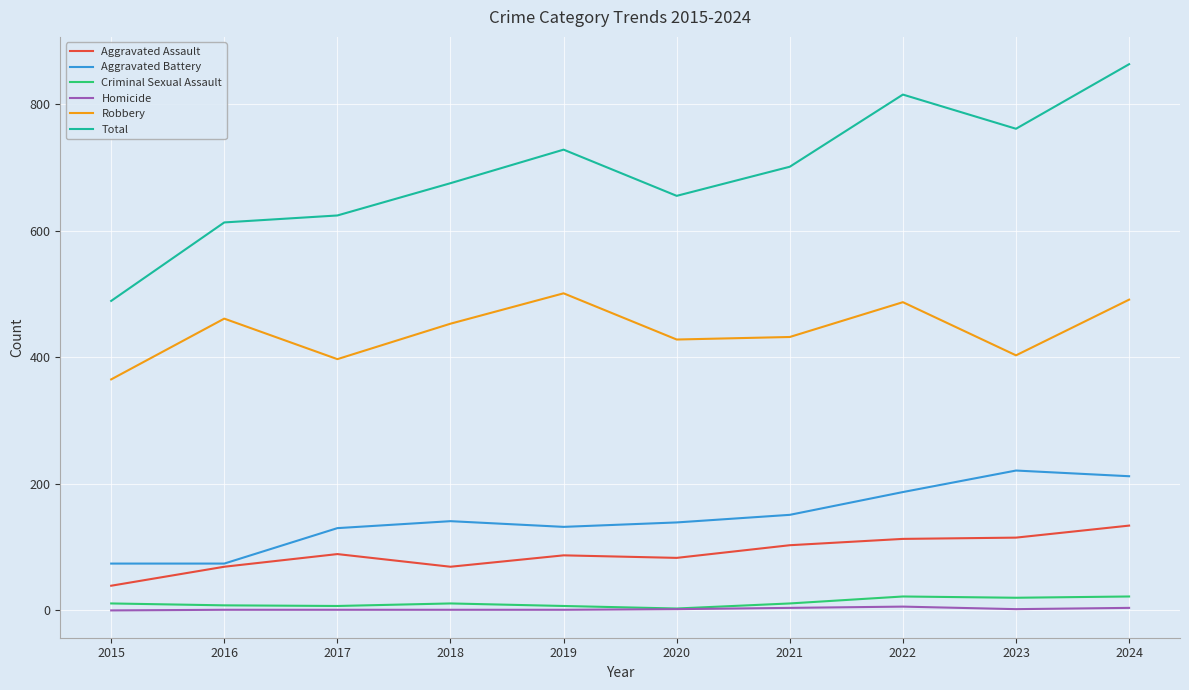

True or false: Criminal Sexual Assault and Robbery intersect in this chart.

False